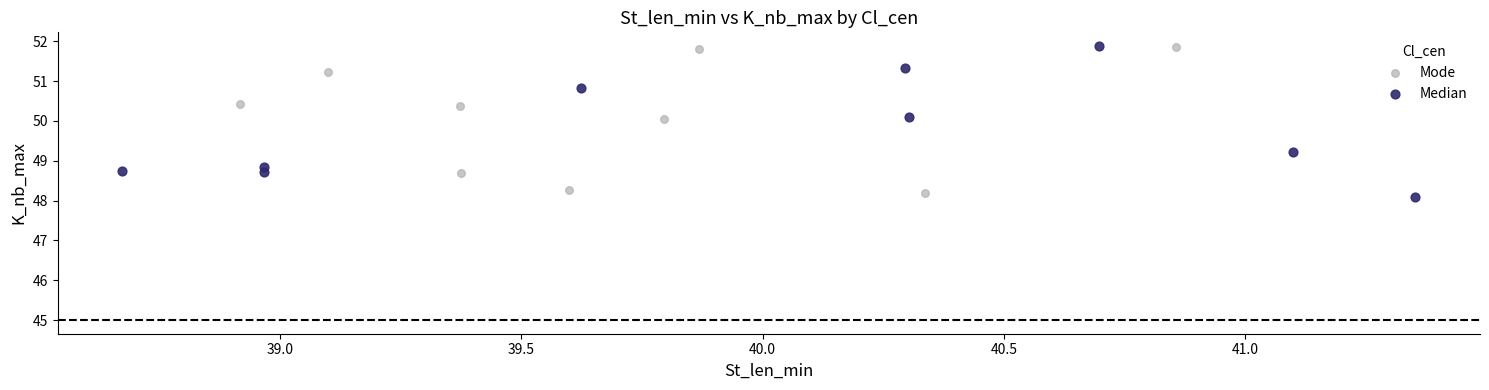

What are all the series names shown in the legend?

Mode, Median